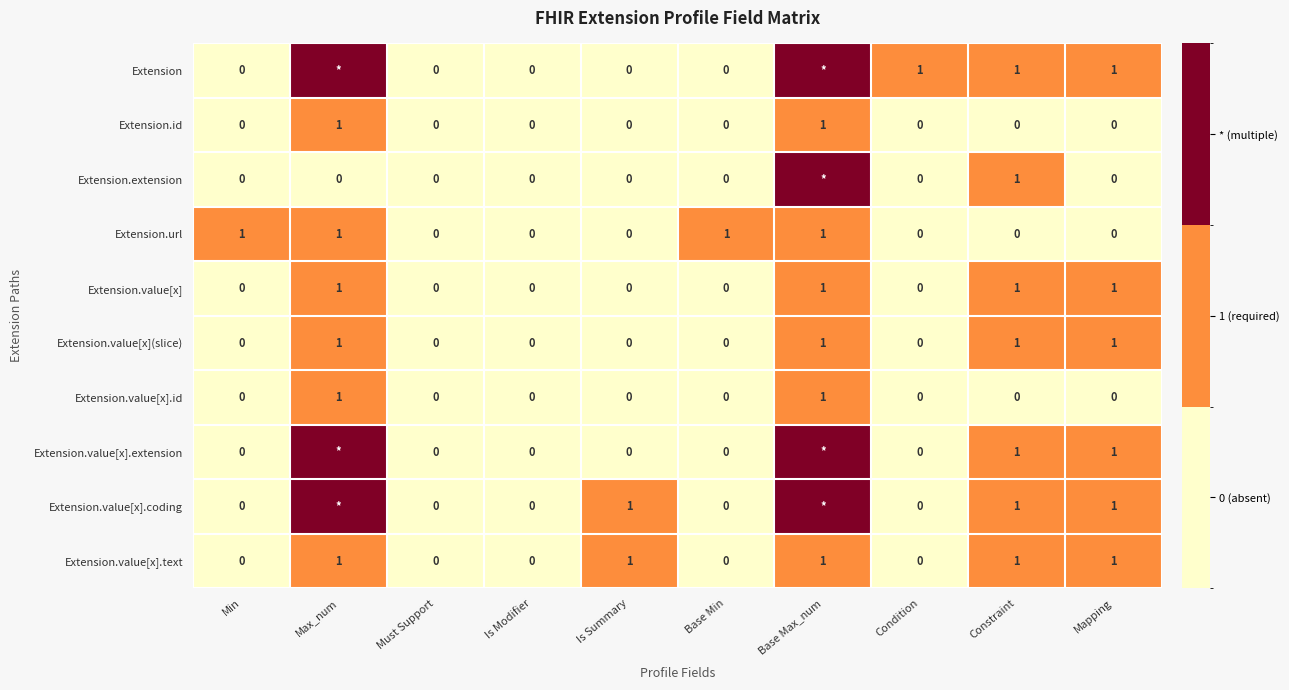

What is the maximum value shown in the chart?

2